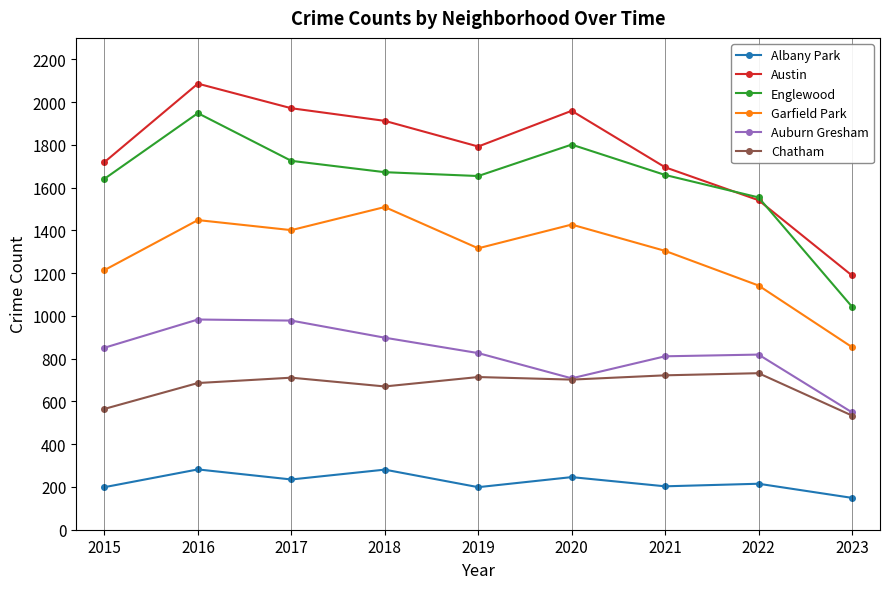

What is the sum of all Chatham values?

6036